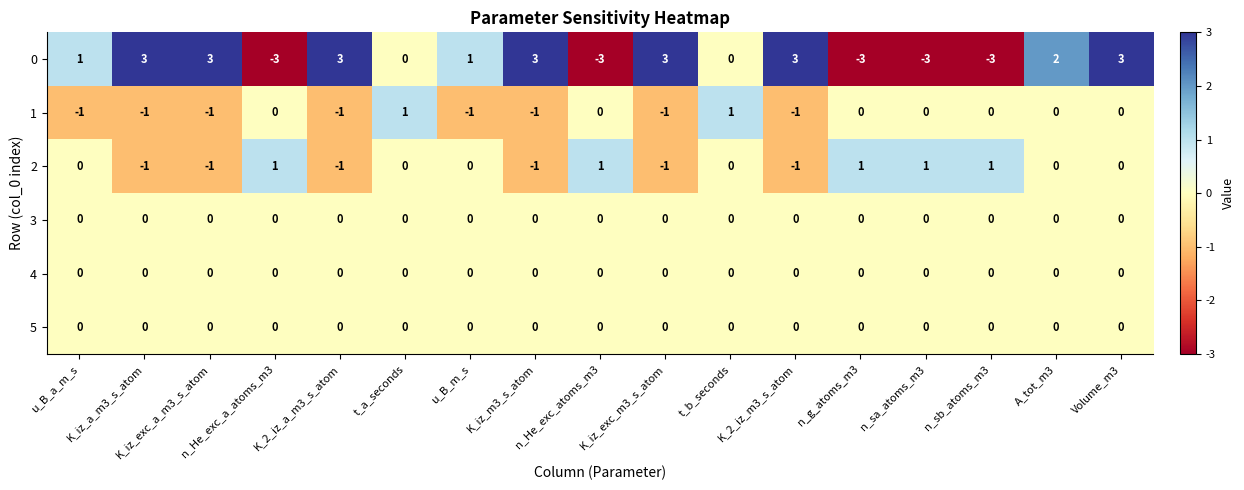

Is the value of 2 at K_iz_m3_s_atom greater than the value of 3 at u_B_m_s?

No